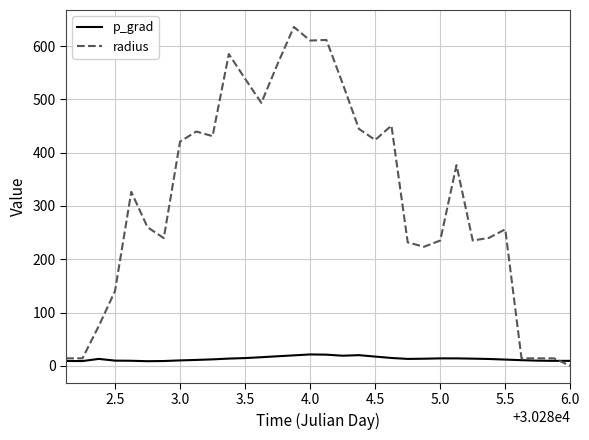

Which series has the largest total across all categories?

radius